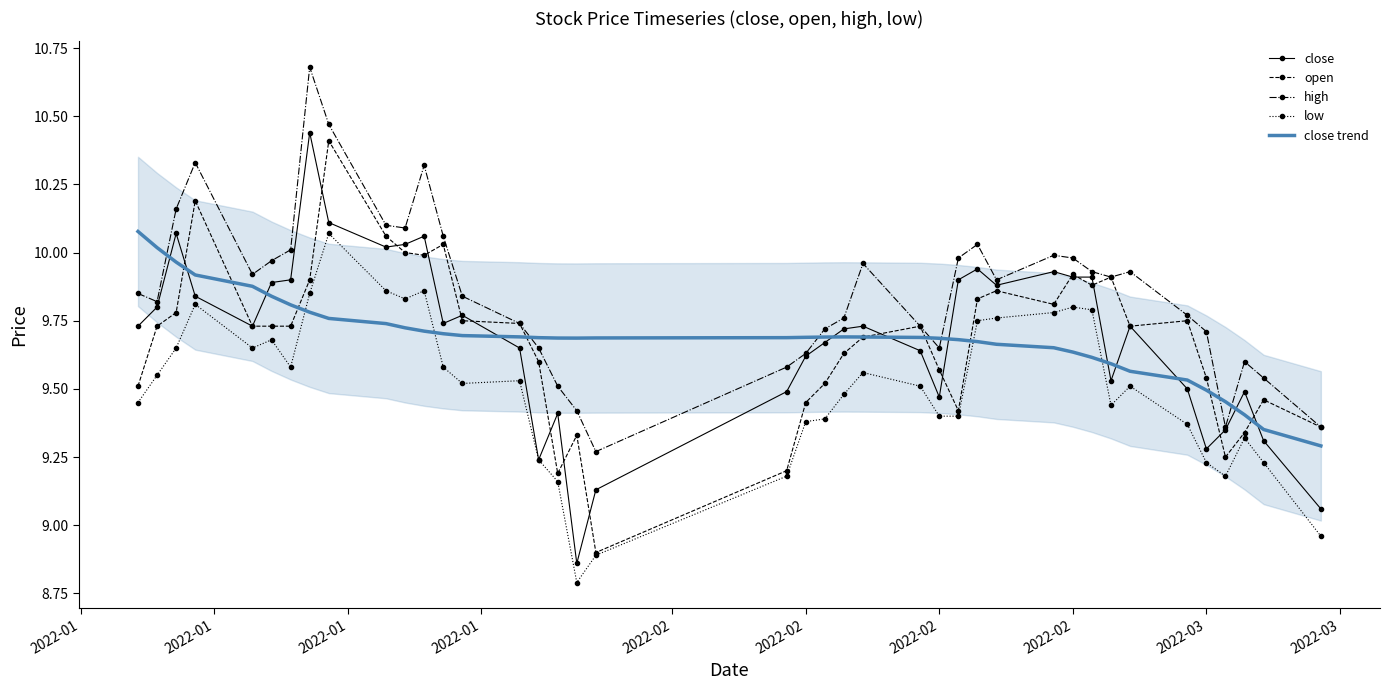

Does the chart have visible grid lines?

No